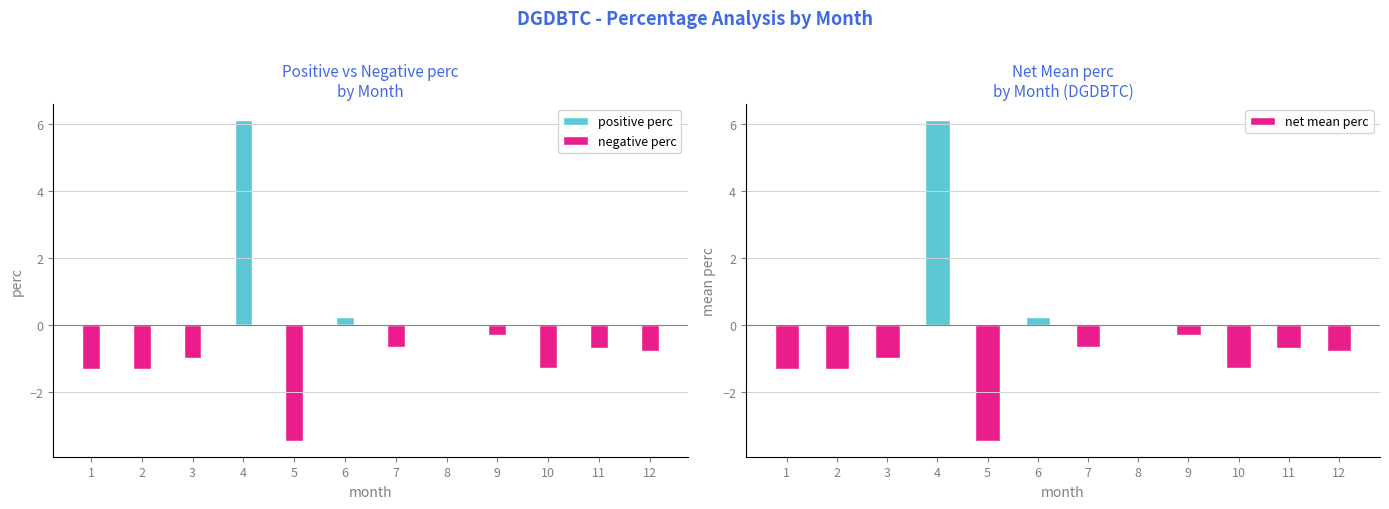

The negative perc series shows 0.0 at 6. True or false?

True